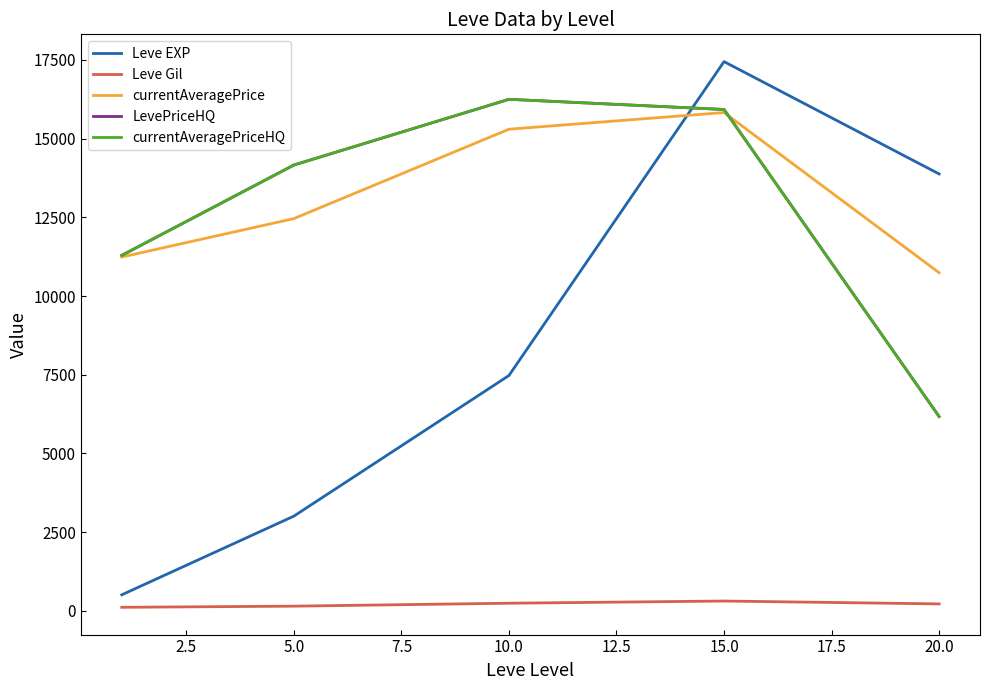

How many lines are shown in the chart?

5